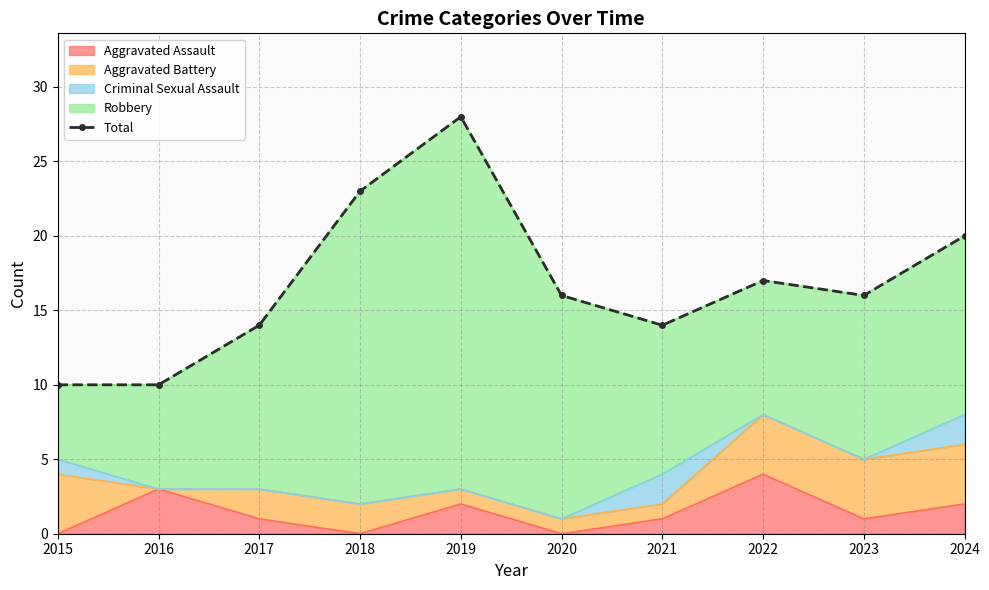

What is the maximum value for Aggravated Assault?

4